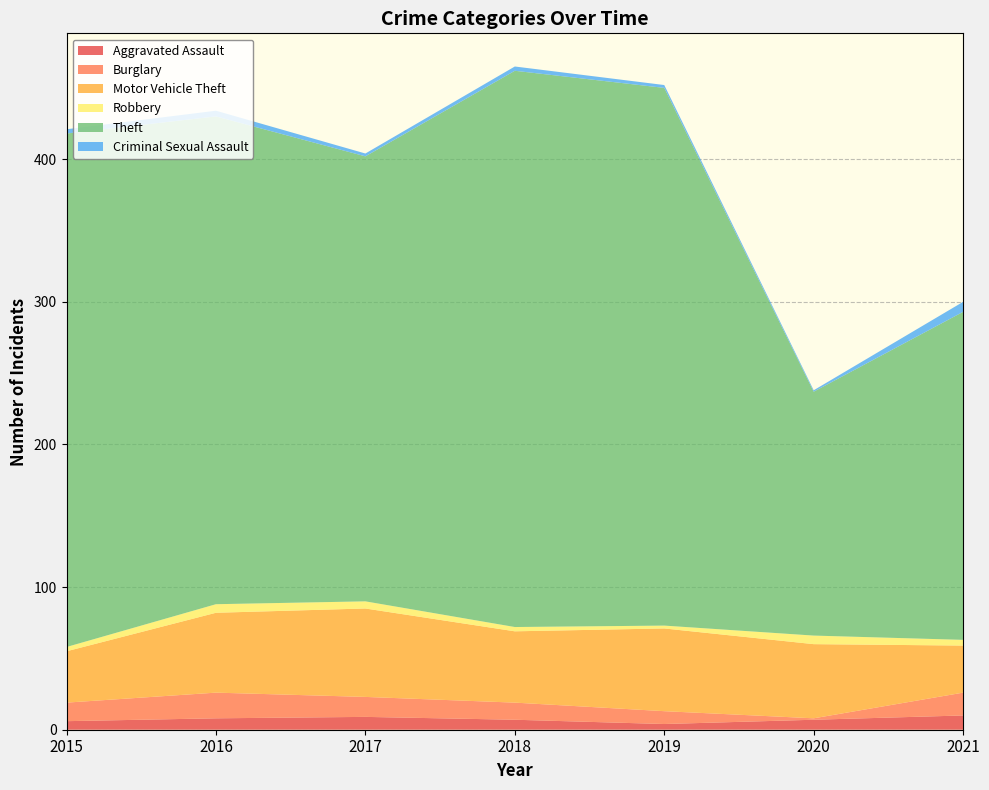

Reading left to right, extract all data points from this chart.

Aggravated Assault: 2015=6	2016=8	2017=9	2018=7	2019=4	2020=7	2021=10
Burglary: 2015=13	2016=18	2017=14	2018=12	2019=9	2020=1	2021=16
Motor Vehicle Theft: 2015=36	2016=56	2017=62	2018=50	2019=58	2020=52	2021=33
Robbery: 2015=3	2016=6	2017=5	2018=3	2019=2	2020=6	2021=4
Theft: 2015=360	2016=342	2017=312	2018=390	2019=377	2020=171	2021=230
Criminal Sexual Assault: 2015=3	2016=4	2017=2	2018=3	2019=2	2020=1	2021=7